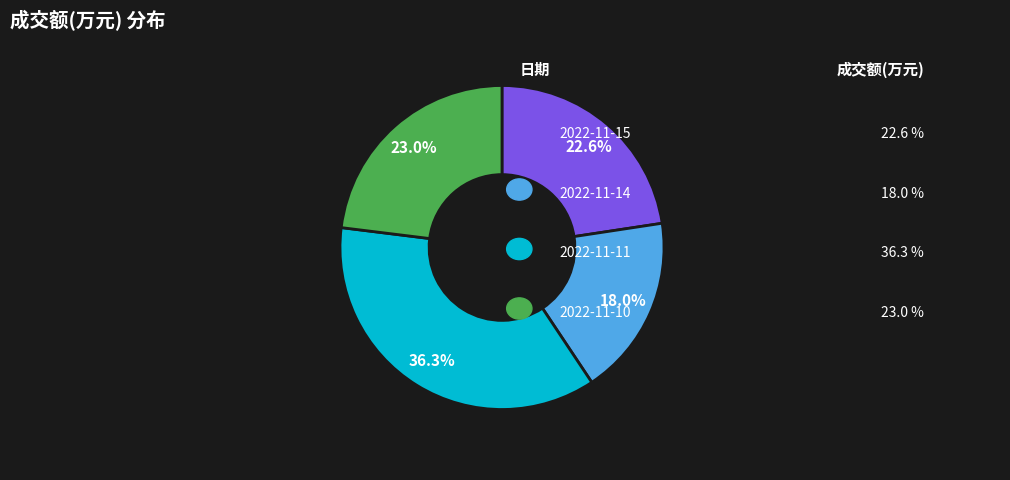

How many slices are in this pie chart?

4